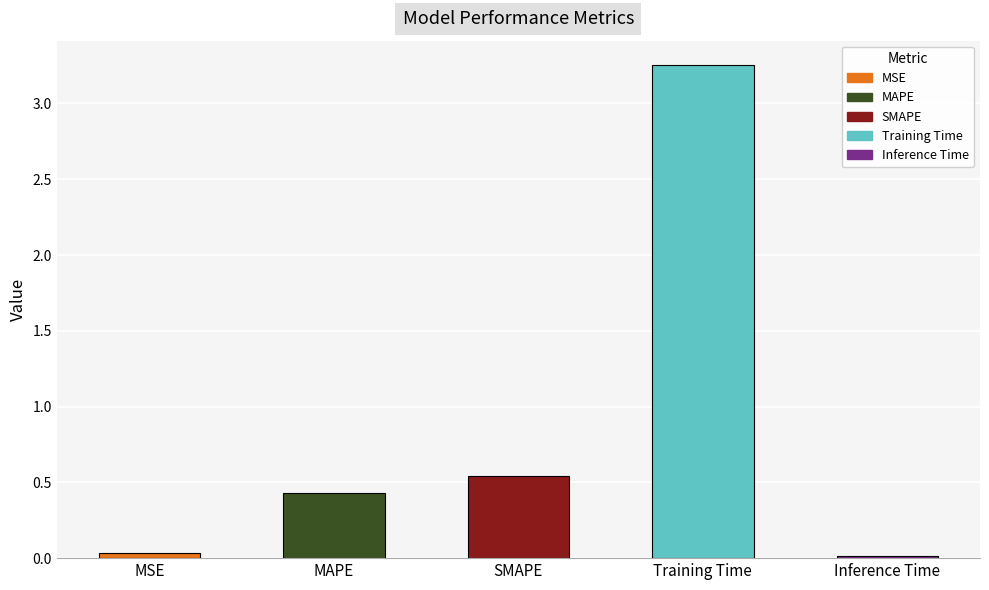

What is the difference between the maximum and minimum values?

3.2